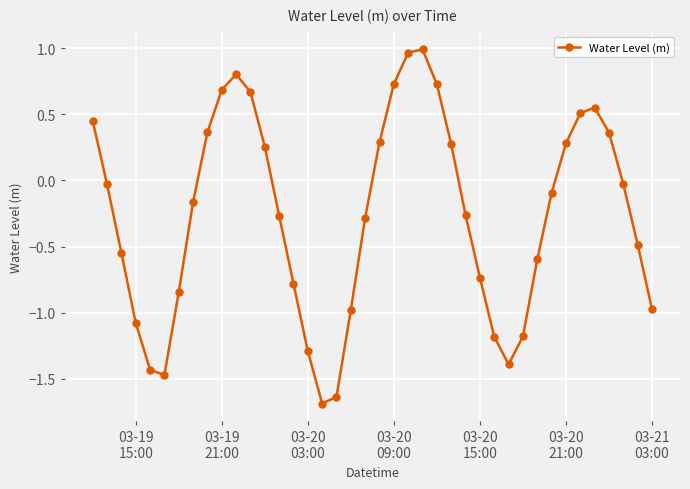

What is the difference between the maximum and minimum values?

2.7